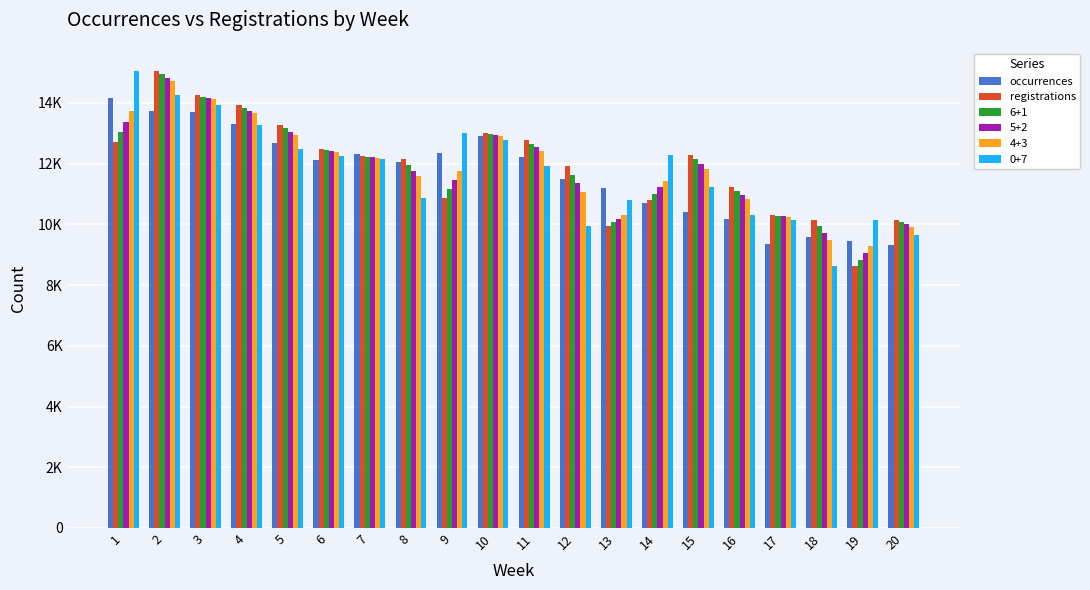

Does the chart contain any negative values?

No